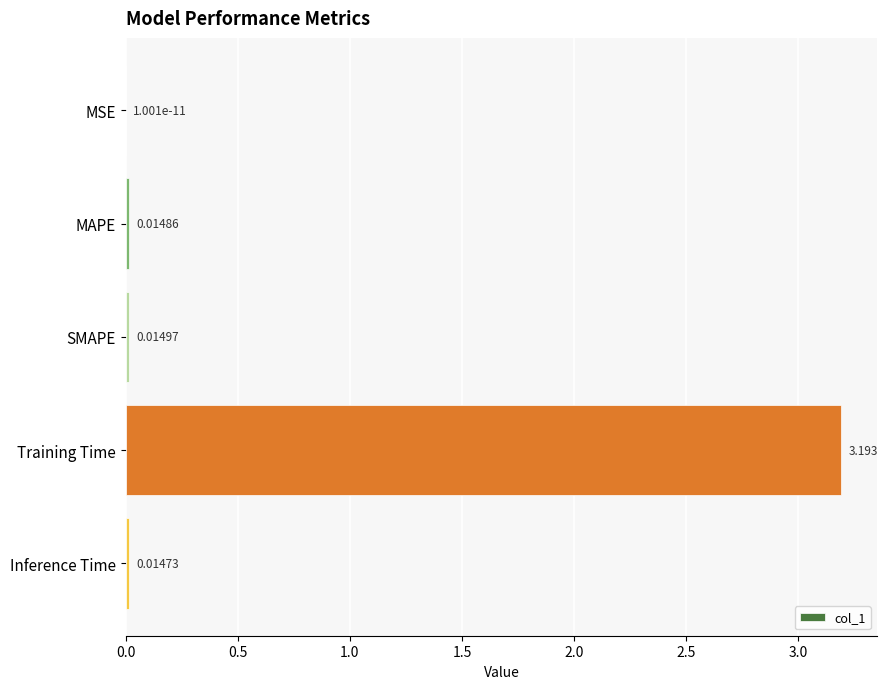

Are the bars horizontal?

Yes